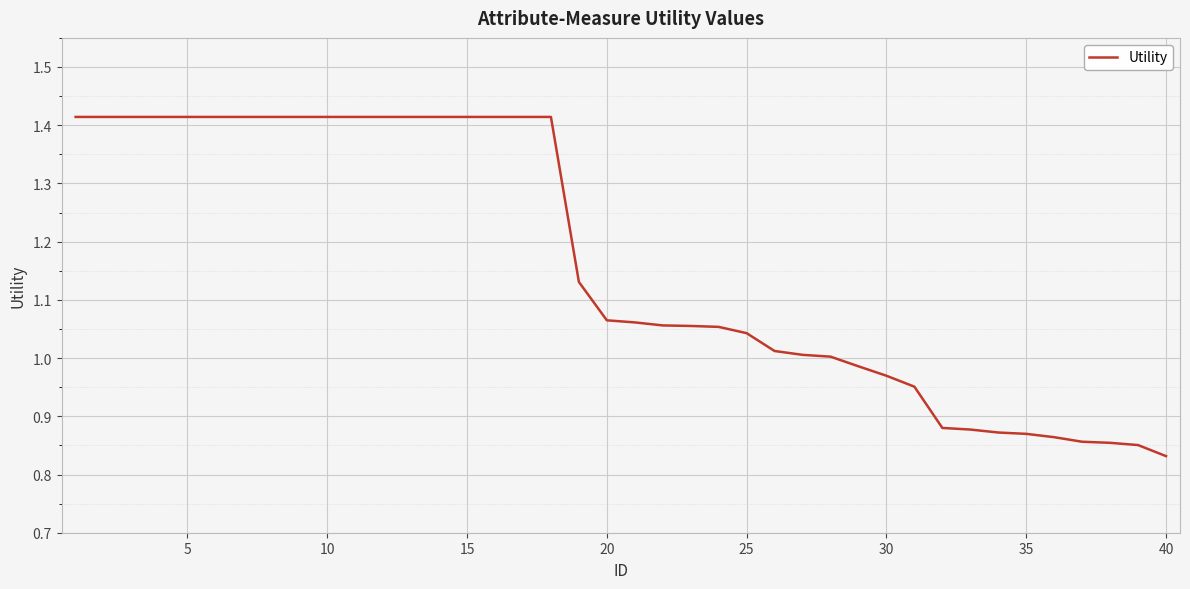

What is the difference between the maximum and minimum values?

0.6